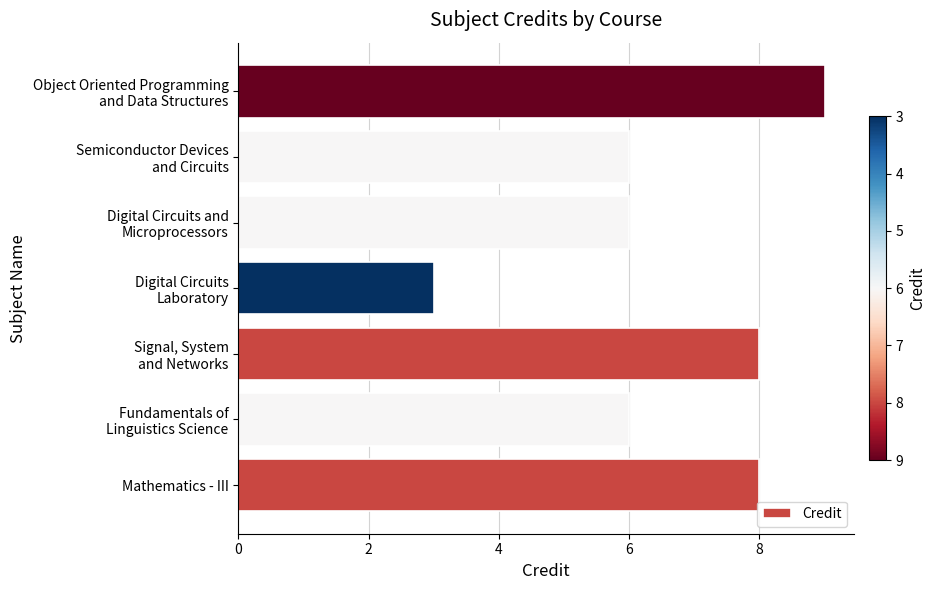

How many series are shown in this chart?

1